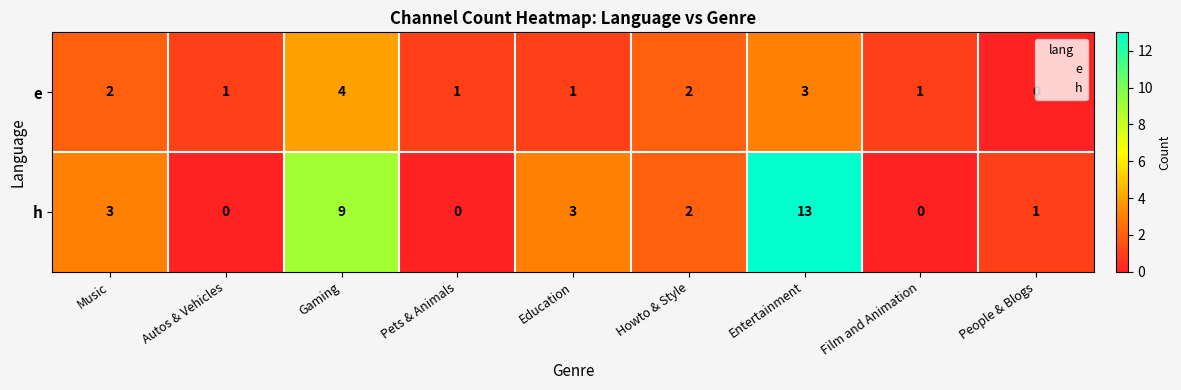

What is the sum of the h values at Howto & Style and Education?

5